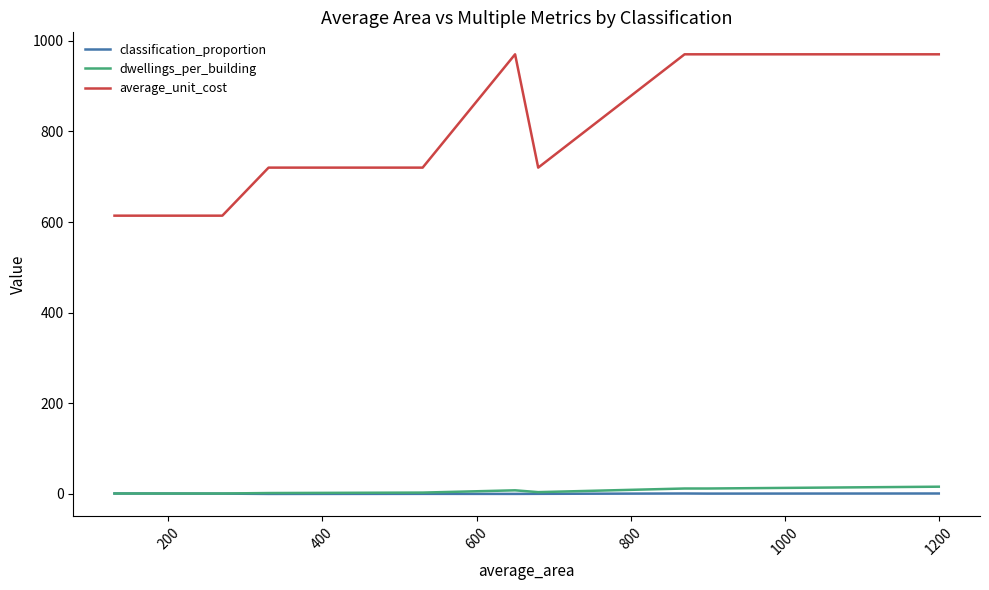

How many series are shown in this chart?

3